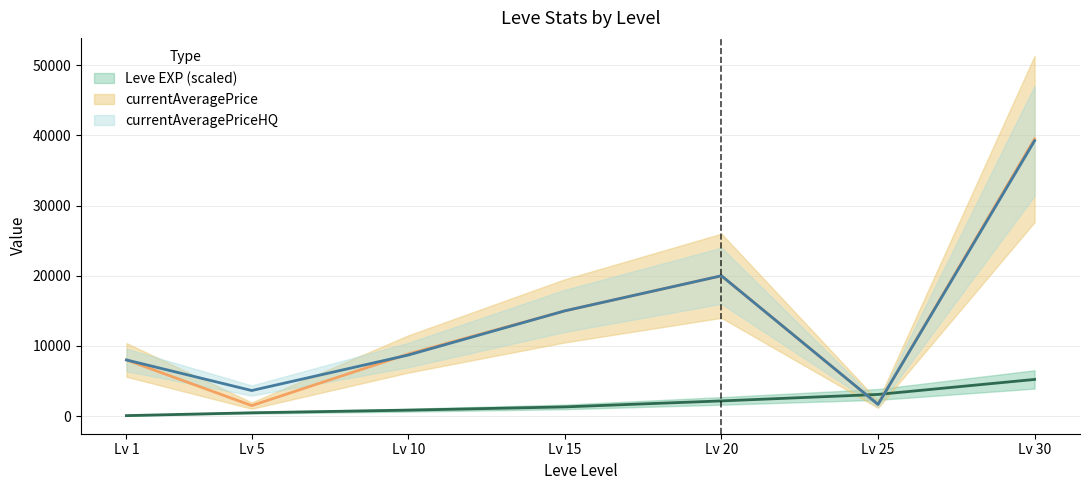

How many data points in currentAveragePriceHQ are above 8699?

3